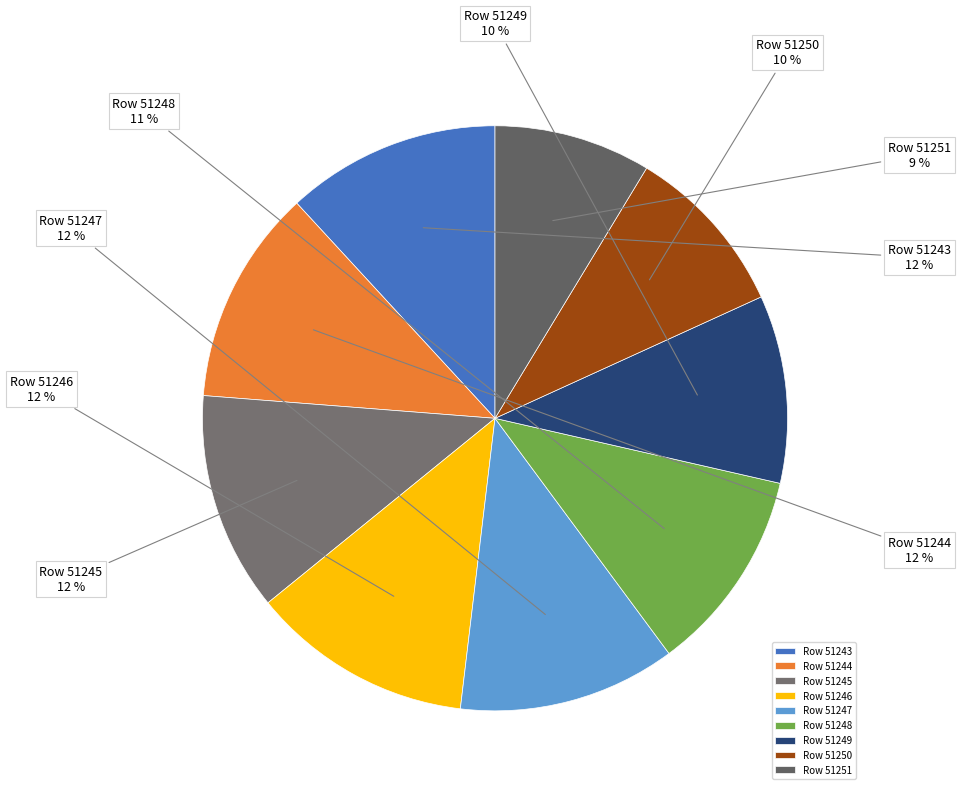

To the nearest percent, what is the average slice percentage?

11%